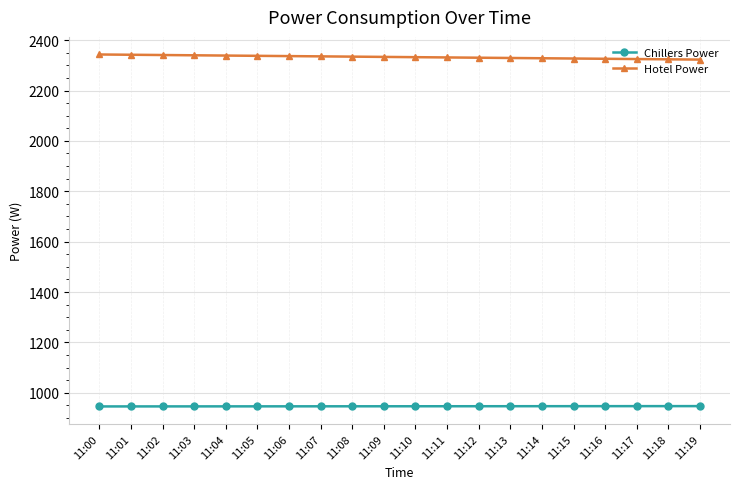

What is the spread (max minus min) of values at 11:08?

1387.9